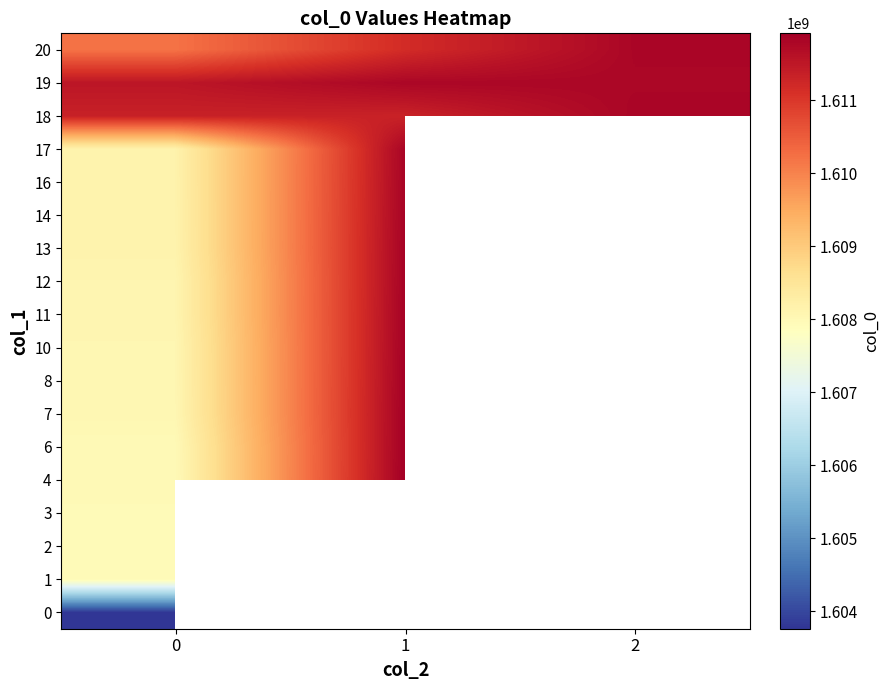

What is the lowest value of the 11 series?

1608088681.0